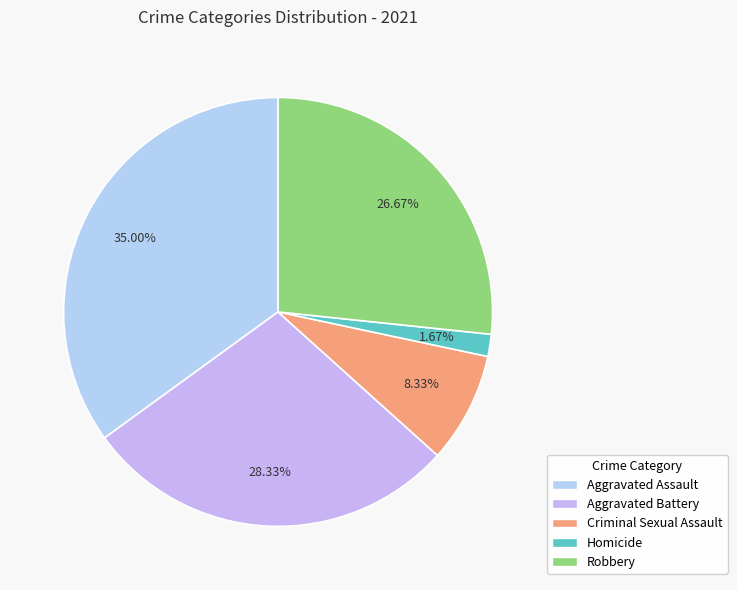

How many slices are in this pie chart?

5